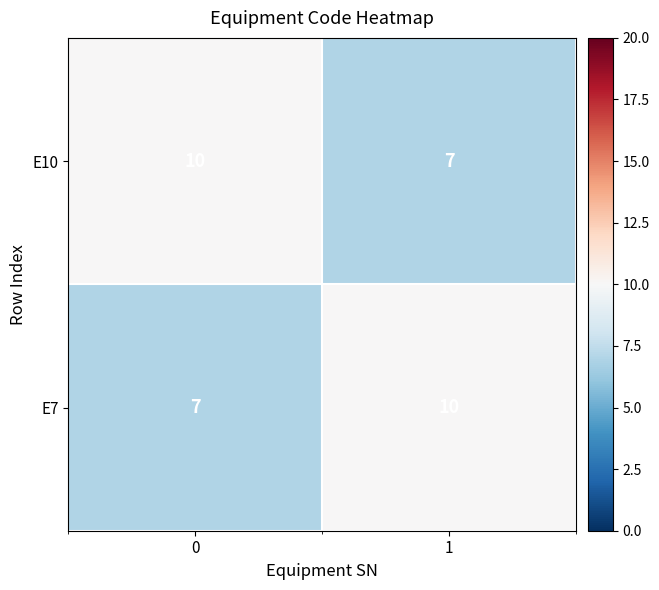

What is the difference between the highest and lowest values at 0?

3